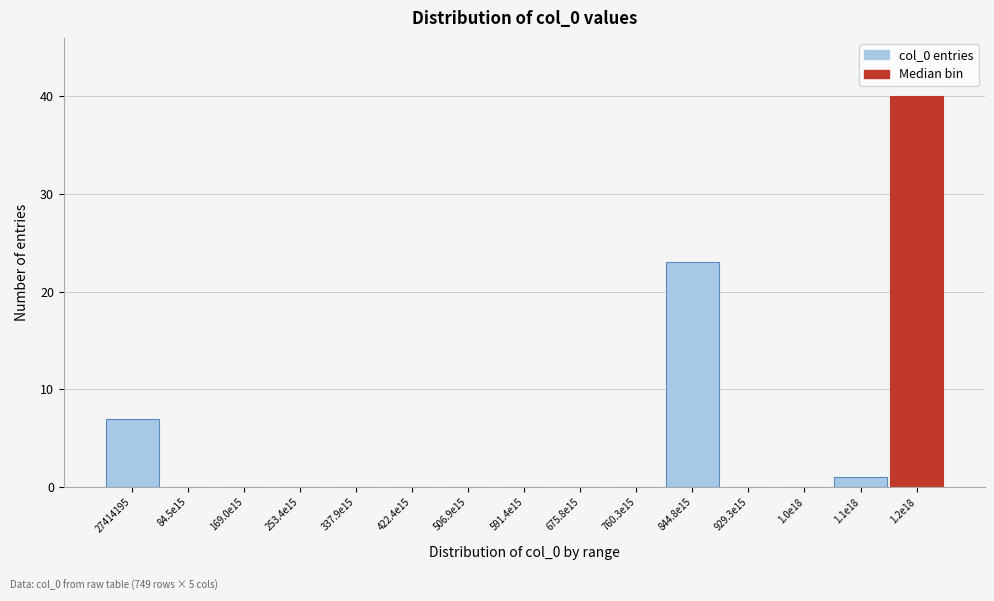

Reading left to right, extract all data points from this chart.

27414195=7	84.5e15=0	169.0e15=0	253.4e15=0	337.9e15=0	422.4e15=0	506.9e15=0	591.4e15=0	675.8e15=0	760.3e15=0	844.8e15=23	929.3e15=0	1.0e18=0	1.1e18=1	1.2e18=40